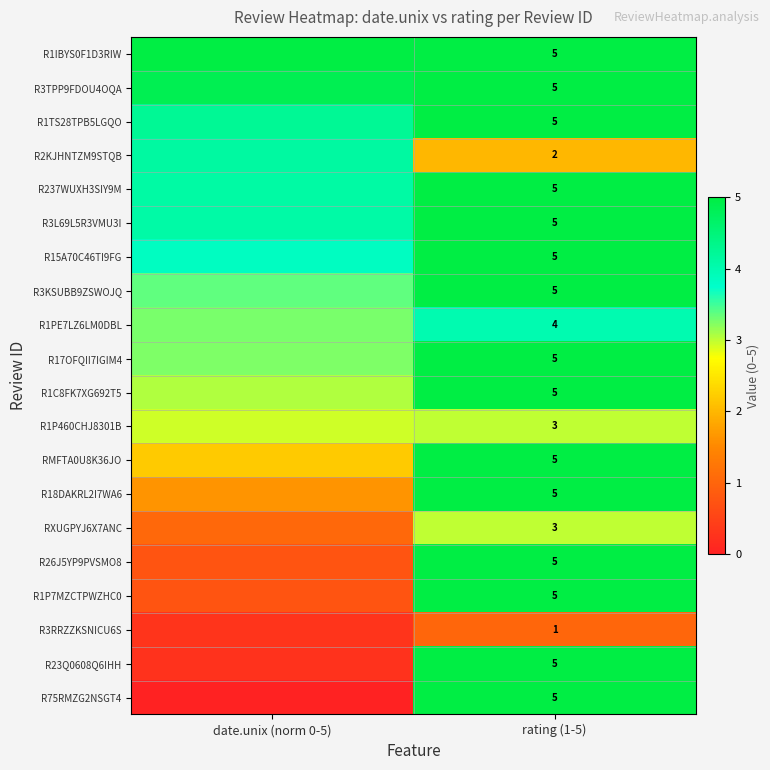

Count the number of data series in this chart.

20